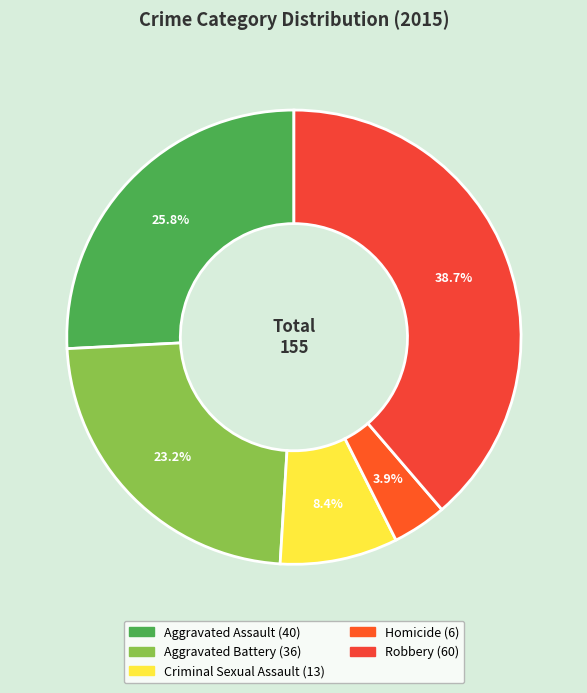

To the nearest percent, what is the combined percentage of Homicide and Criminal Sexual Assault?

12%